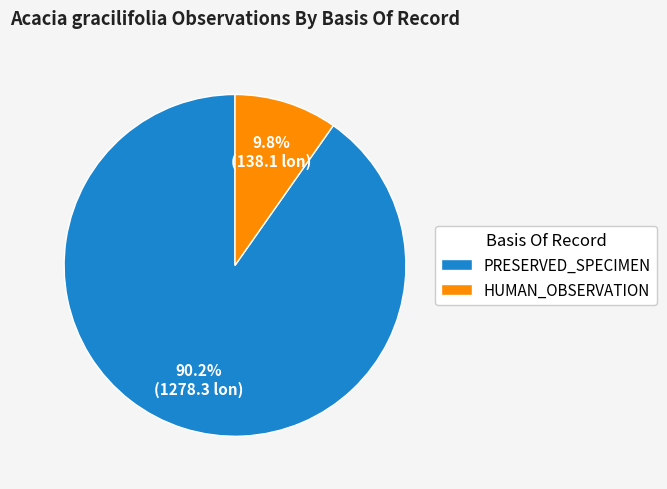

What percentage is NOT represented by HUMAN_OBSERVATION?

90.2%